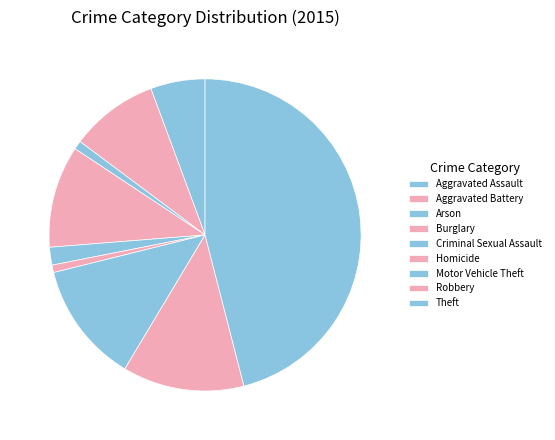

Count the number of slices in the pie.

9